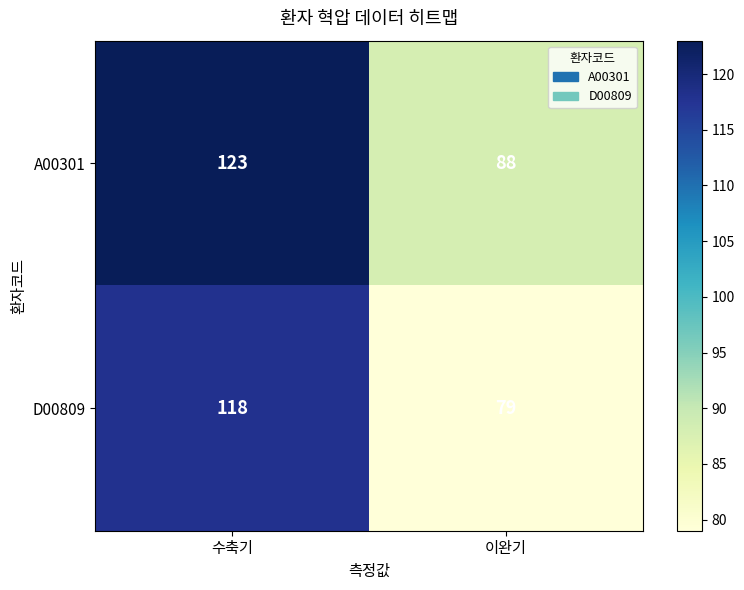

What is the smallest value displayed?

79